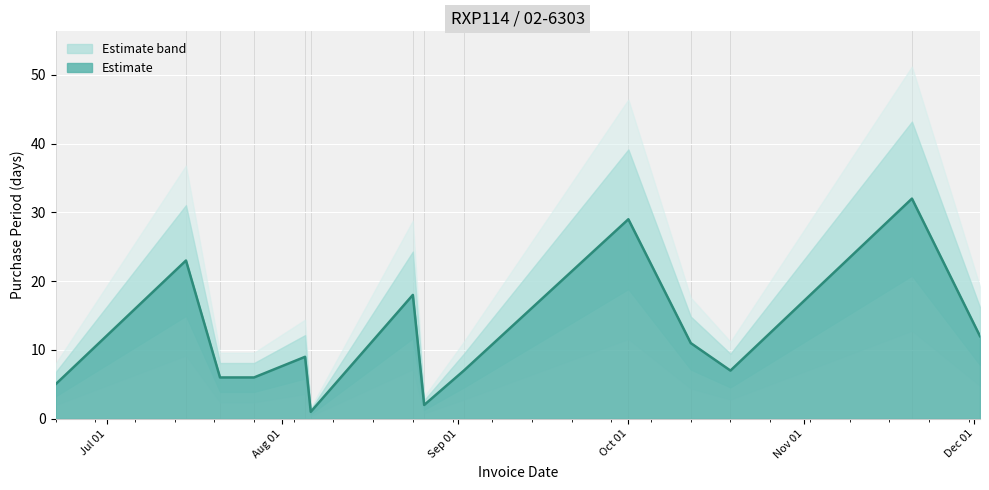

What value does the data have at 2015-06-22, to the nearest 5?

5